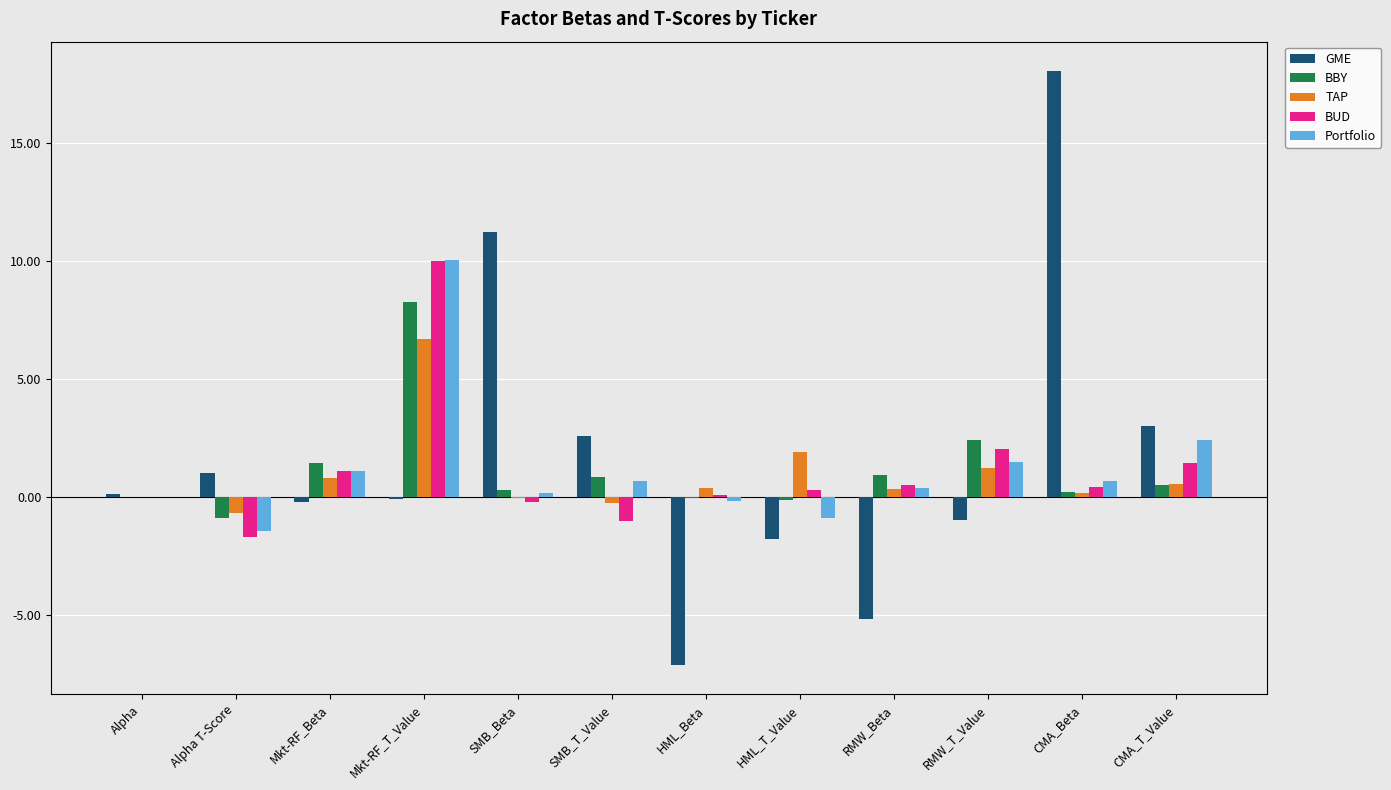

How many distinct data groups are displayed?

5